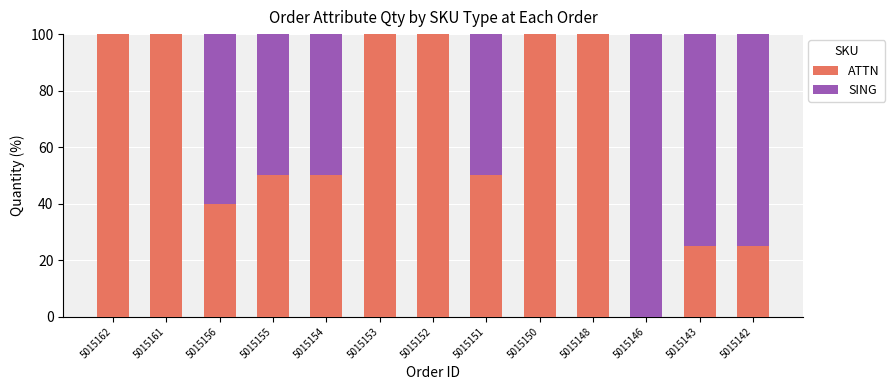

Is it true that ATTN equals 27 at 5015162?

False